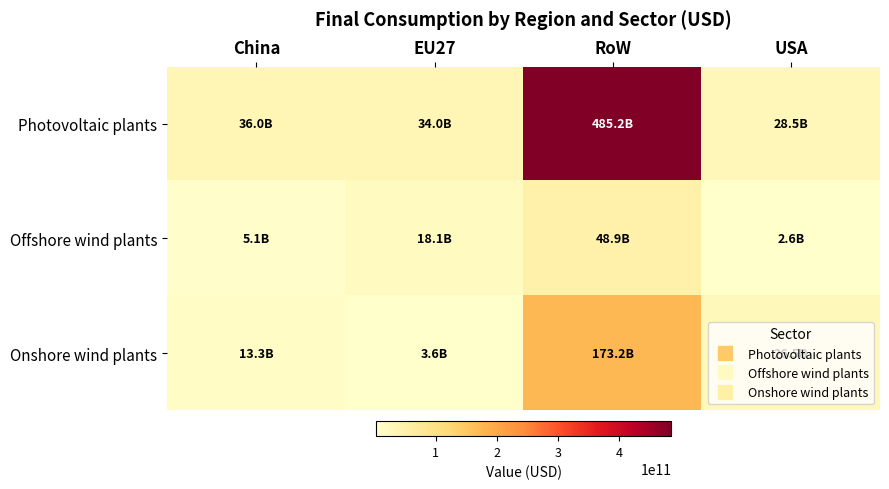

Which series has the largest range (max minus min)?

Photovoltaic plants